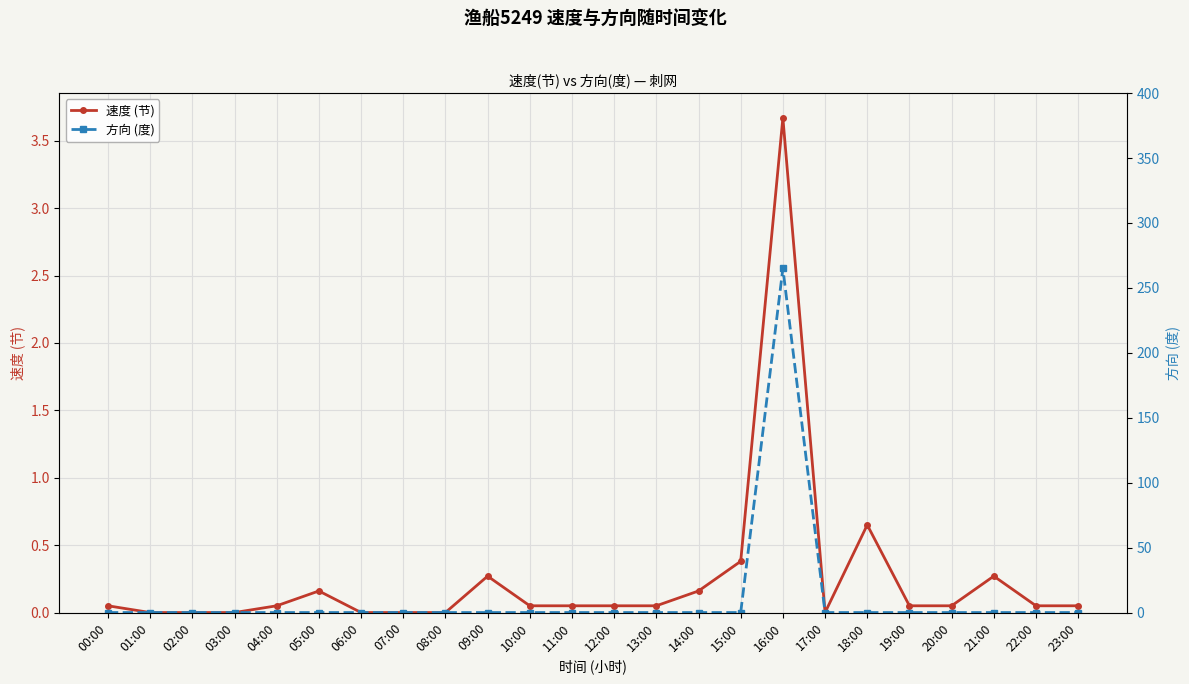

Where is the first local maximum for 速度 (节)?

05:00